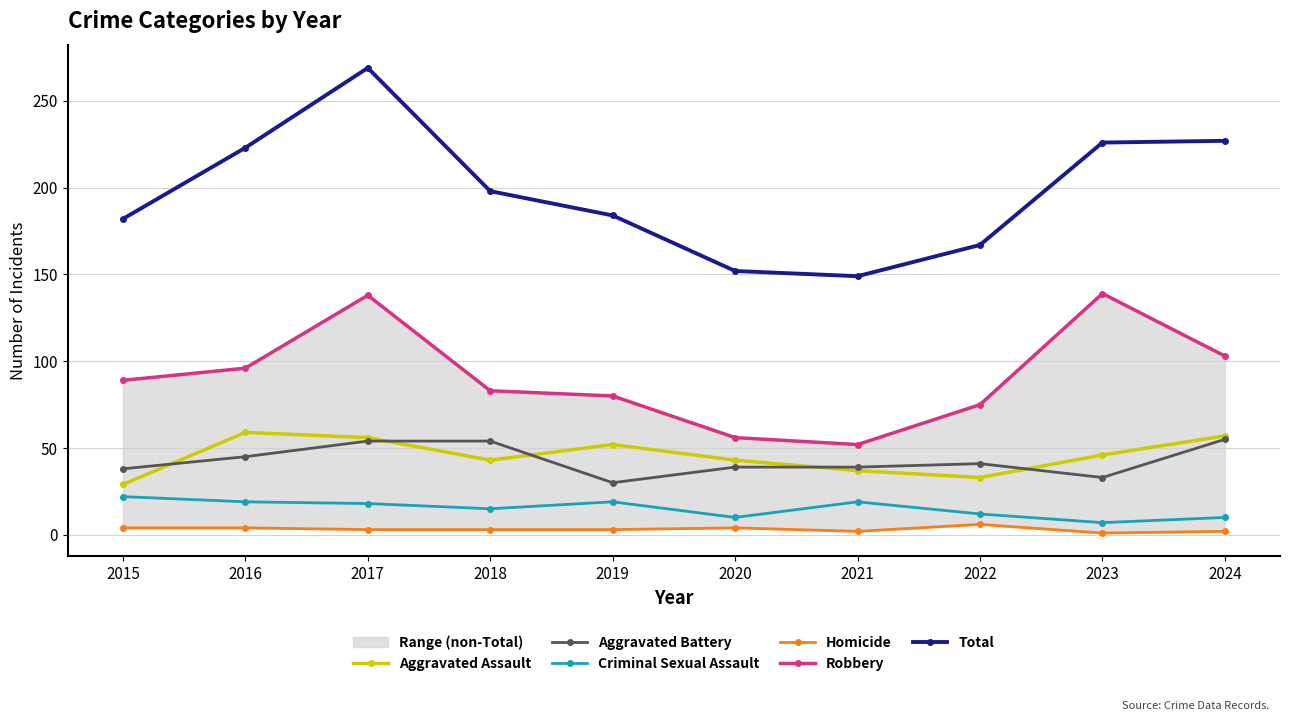

What is the greatest value displayed?

269